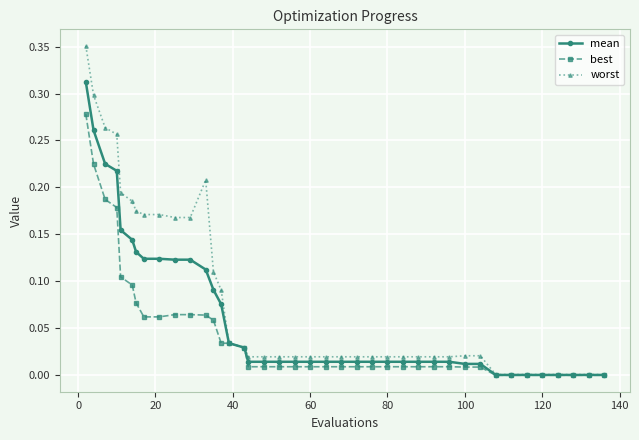

Which series has the largest range (max minus min)?

worst